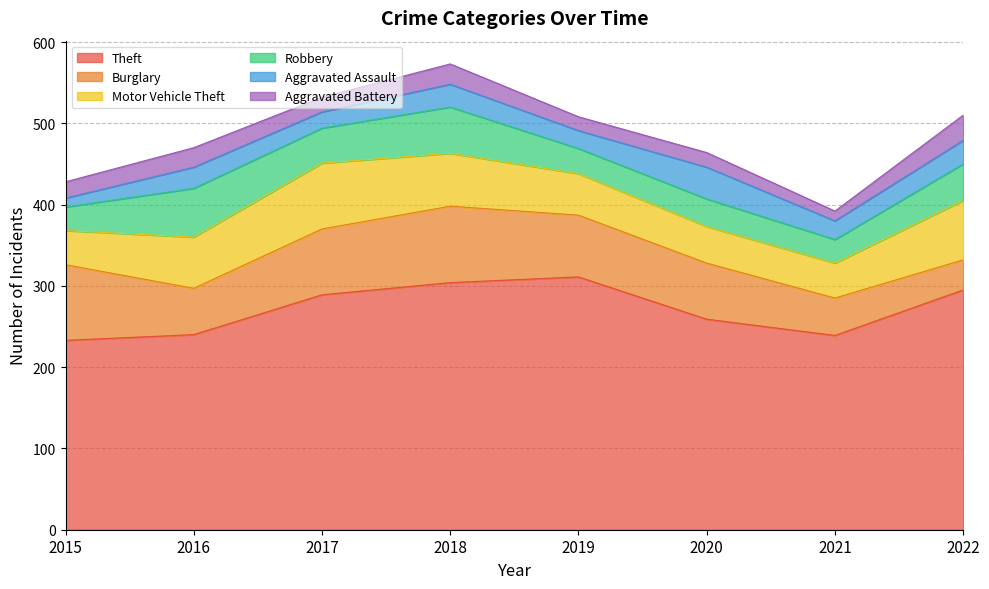

What is the highest value of the Robbery series?

60